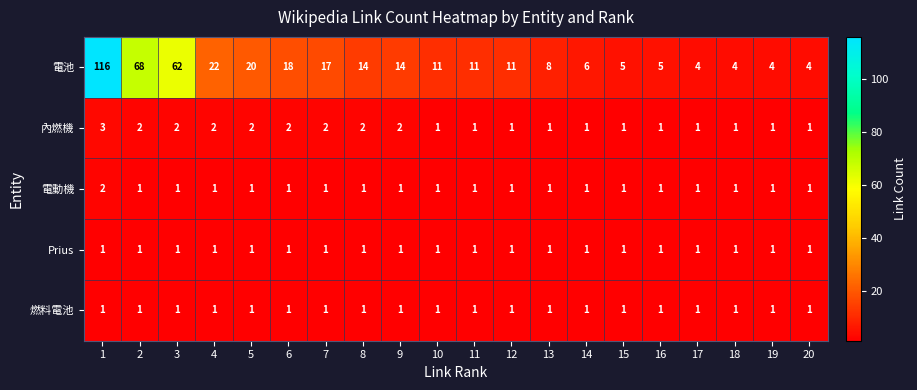

What is the sum of all 電池 values?

424